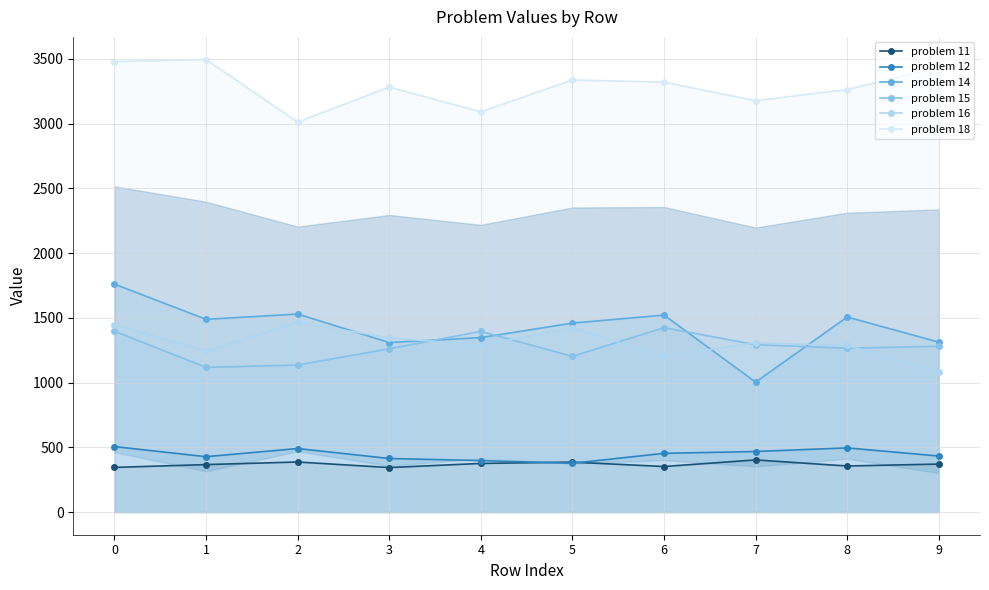

At which label is problem 11 closest to 373?

9